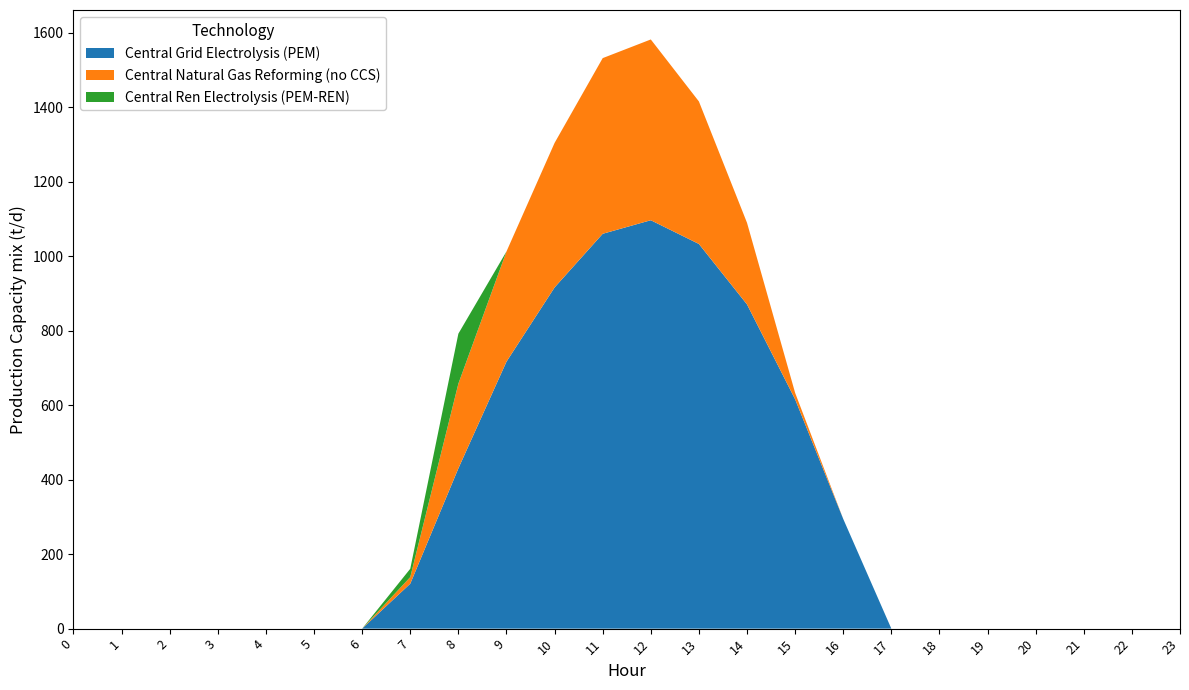

Reading right to left, list all the values displayed in this chart.

Series 0.0: 0.0	0.0	0.0	0.0	0.0	0.0	0.0	294.5	615.9	870.6	1032.9	1096.7	1060.3	916.2	716.9	430.3	120.6	0.0	0.0	0.0	0.0	0.0	0.0	0.0
Series 0.1: 0.0	0.0	0.0	0.0	0.0	0.0	0.0	0.0	17.3	219.2	382.7	485.4	471.7	388.1	295.9	227.5	17.7	0.0	0.0	0.0	0.0	0.0	0.0	0.0
Series 0.2: 0.0	0.0	0.0	0.0	0.0	0.0	0.0	0.0	0.0	0.0	0.0	0.0	0.0	0.0	0.0	134.2	22.3	0.0	0.0	0.0	0.0	0.0	0.0	0.0